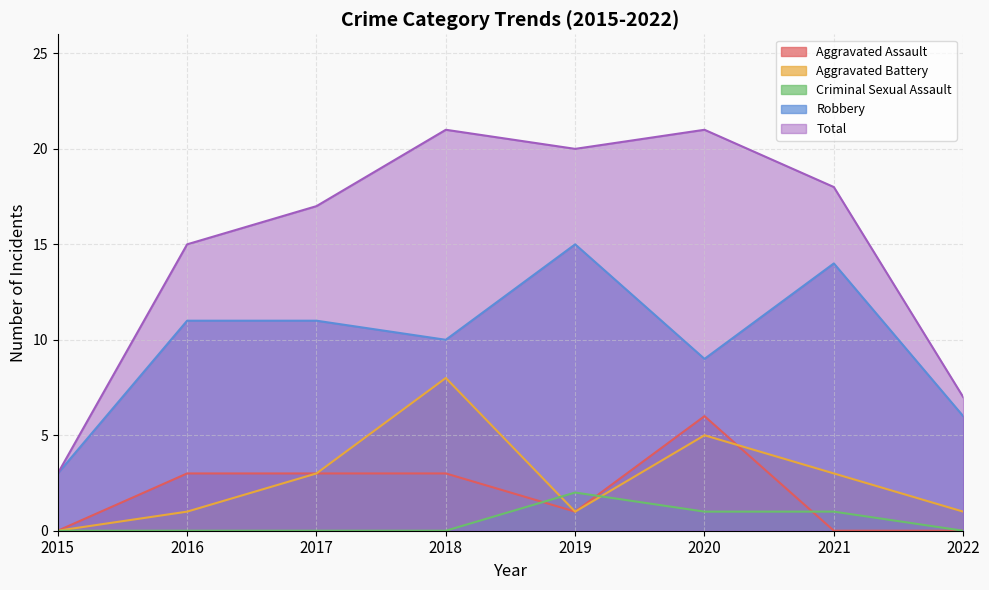

At which category is the sum across all series the highest?

2018